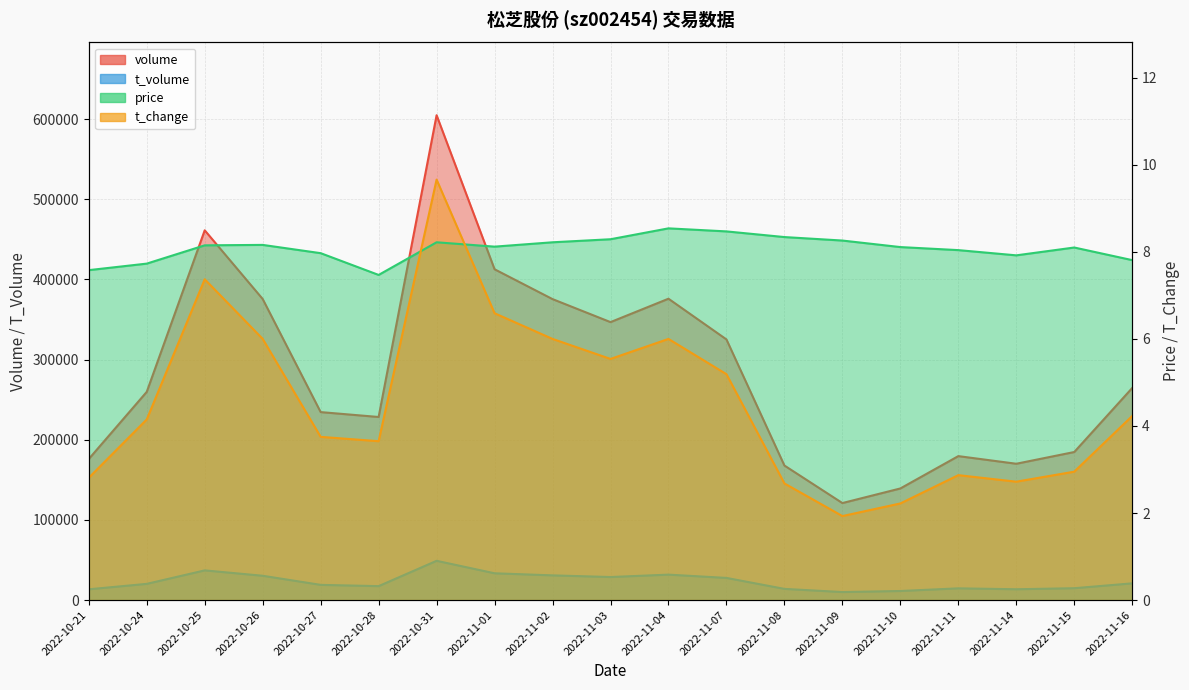

Where is the first local minimum for volume?

2022-10-28